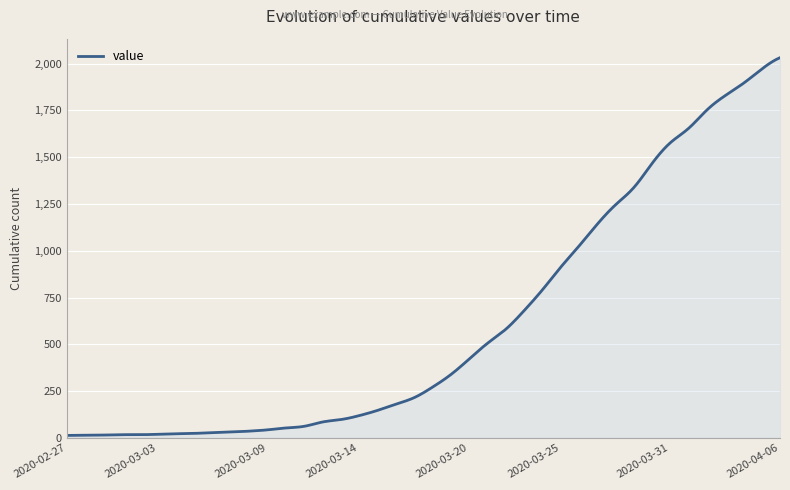

What is the greatest value displayed?

2032.0